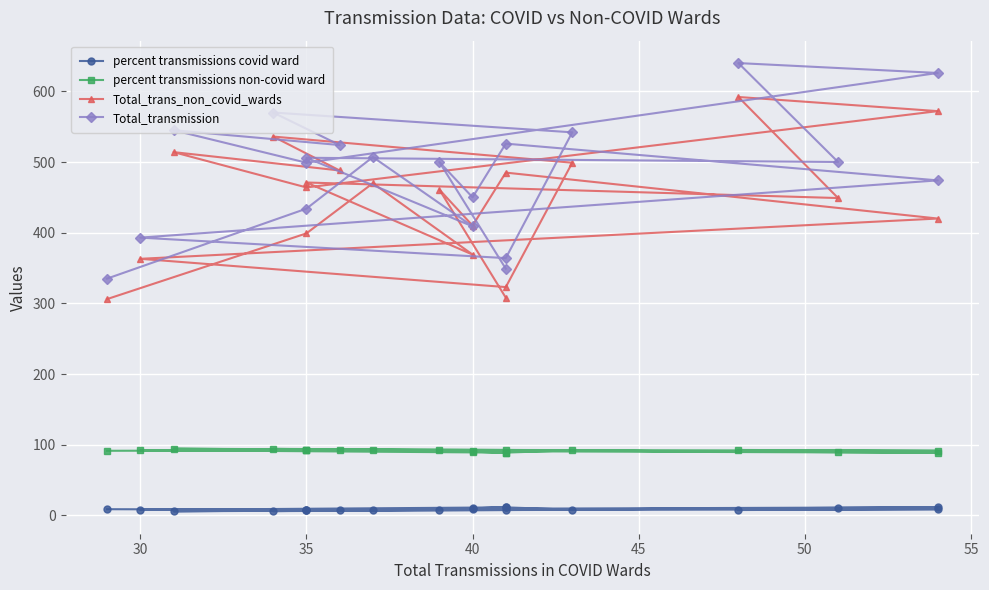

In percent transmissions covid ward, how many points are higher than both neighbors (excluding endpoints)?

7